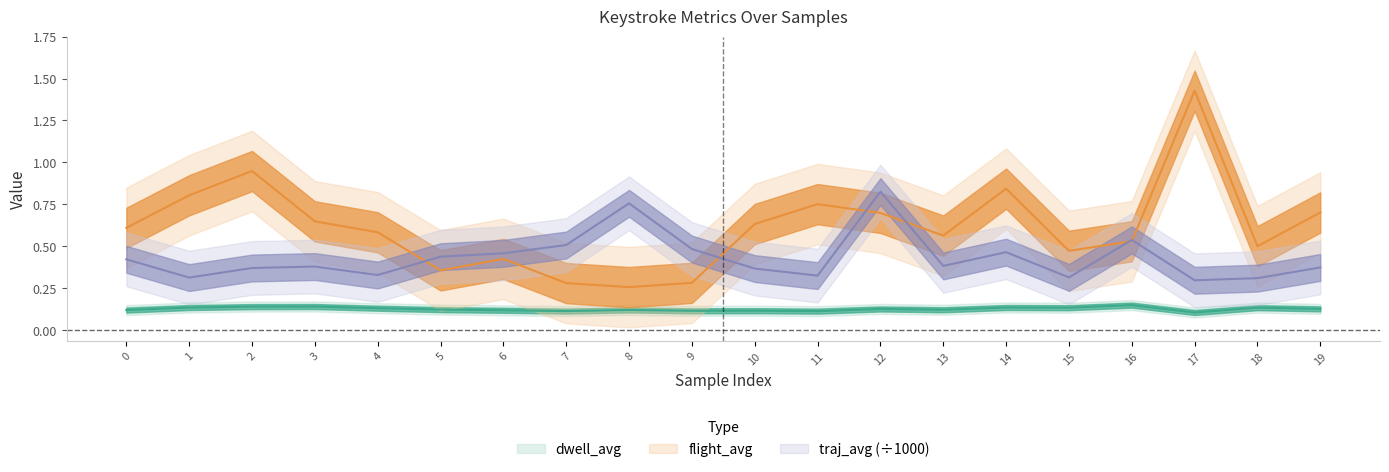

Is the value of dwell_avg at 16 greater than the value of traj_avg at 14?

No